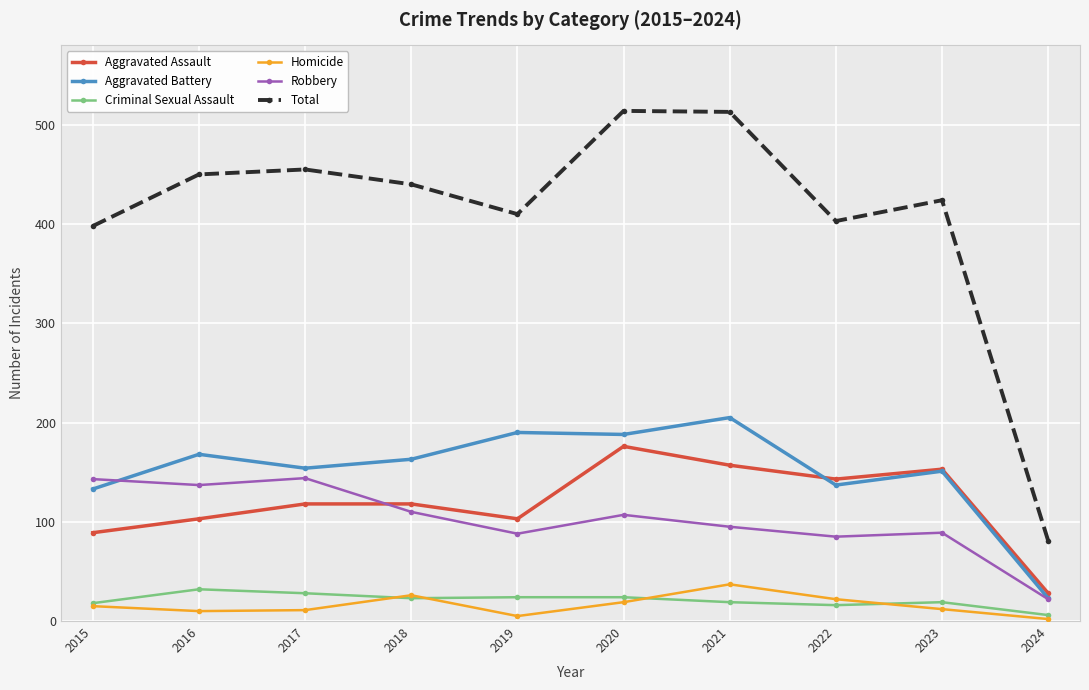

True or false: Aggravated Battery has more than 0 points higher than both neighbors.

True